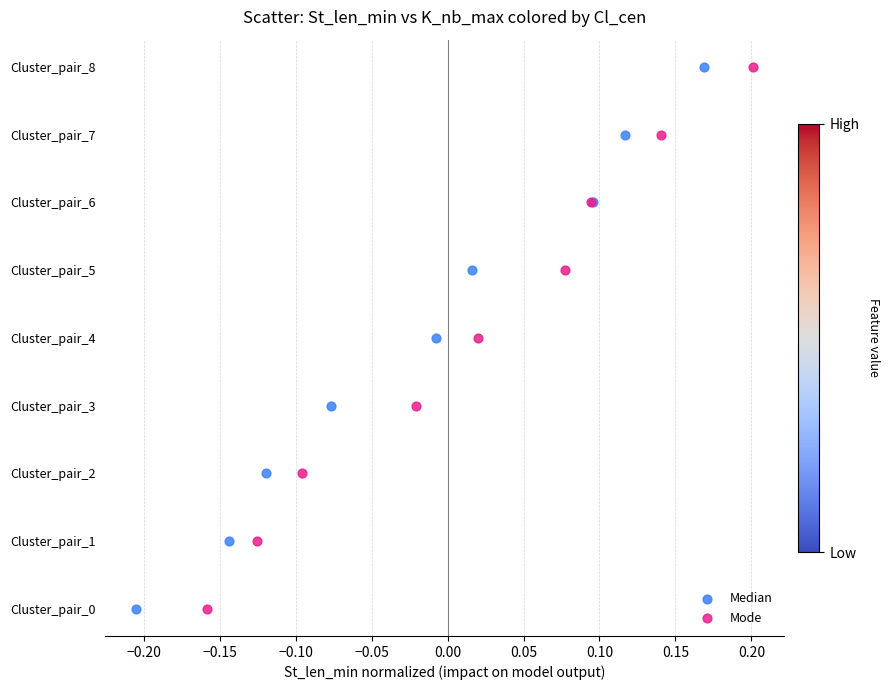

What are all the series names shown in the legend?

Median, Mode